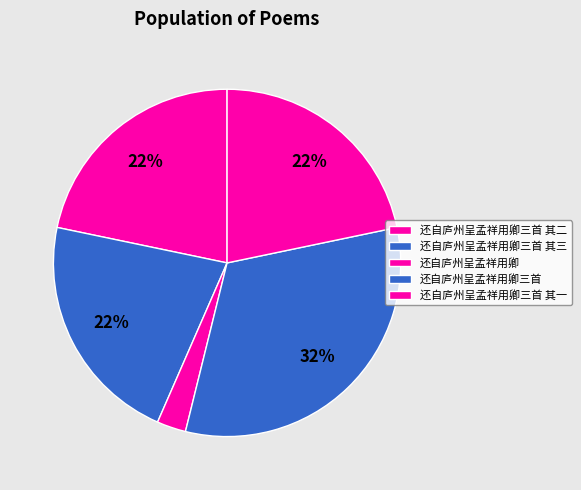

What is the smallest slice in the pie chart?

还自庐州呈孟祥用卿